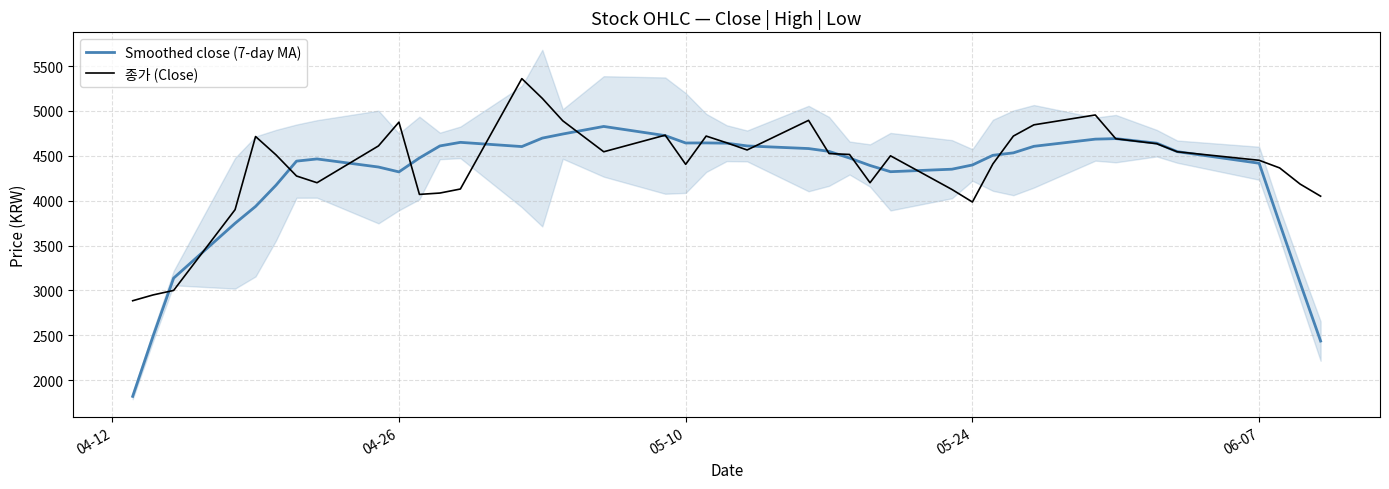

What is the minimum value for 종가 (Close)?

2885.0